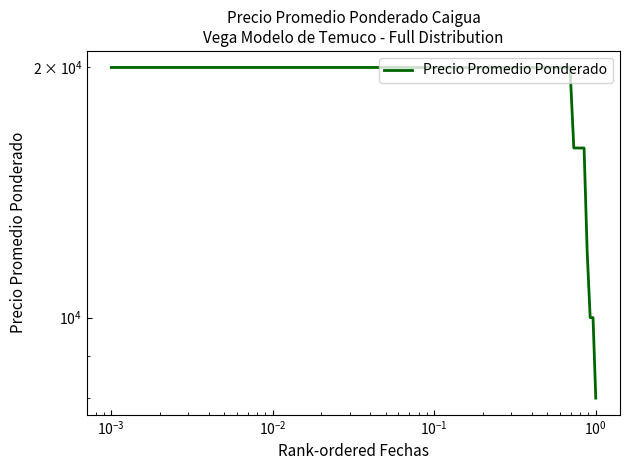

How many categories are shown in the chart?

27